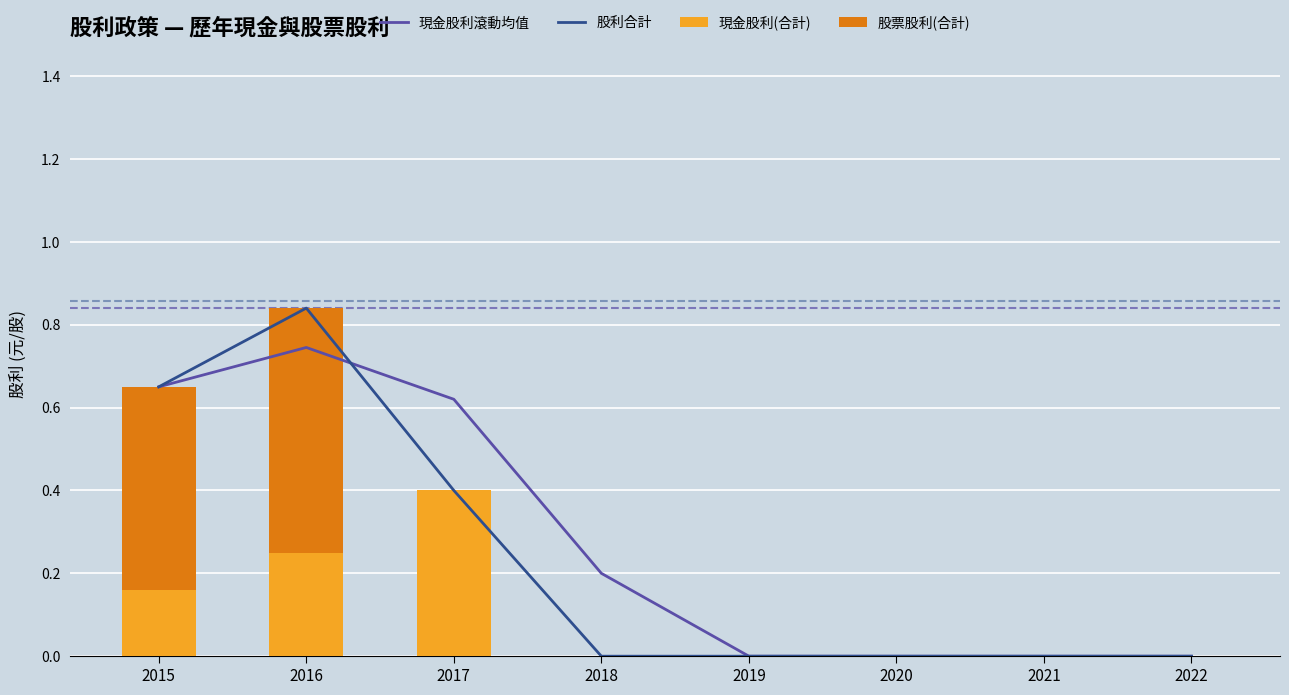

Which series has the largest total across all categories?

現金股利滾動均值